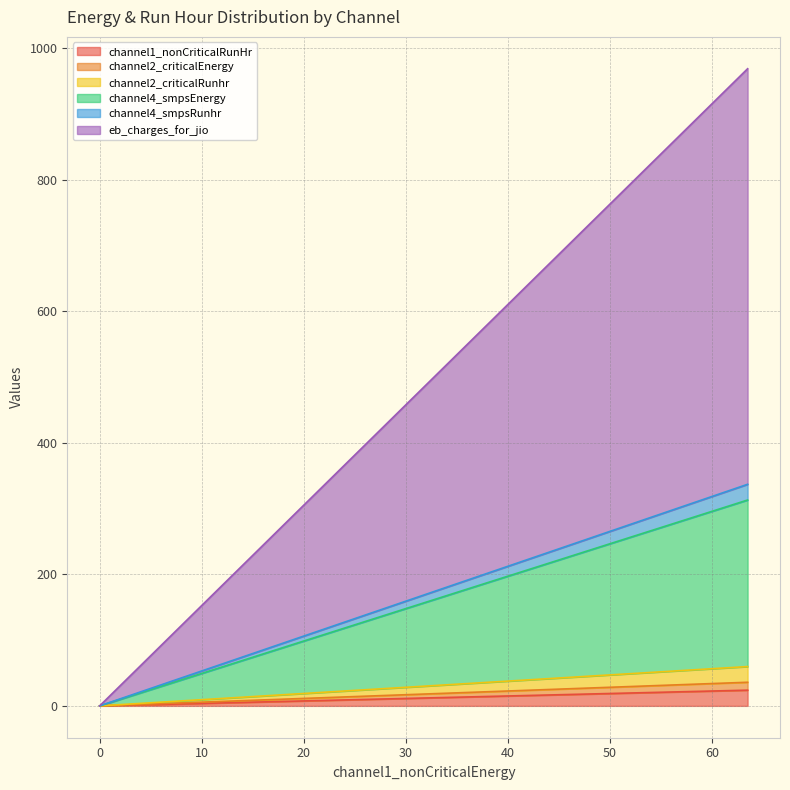

What is the sum of the eb_charges_for_jio values at 63.50000000000034 and 0.0?

968.7